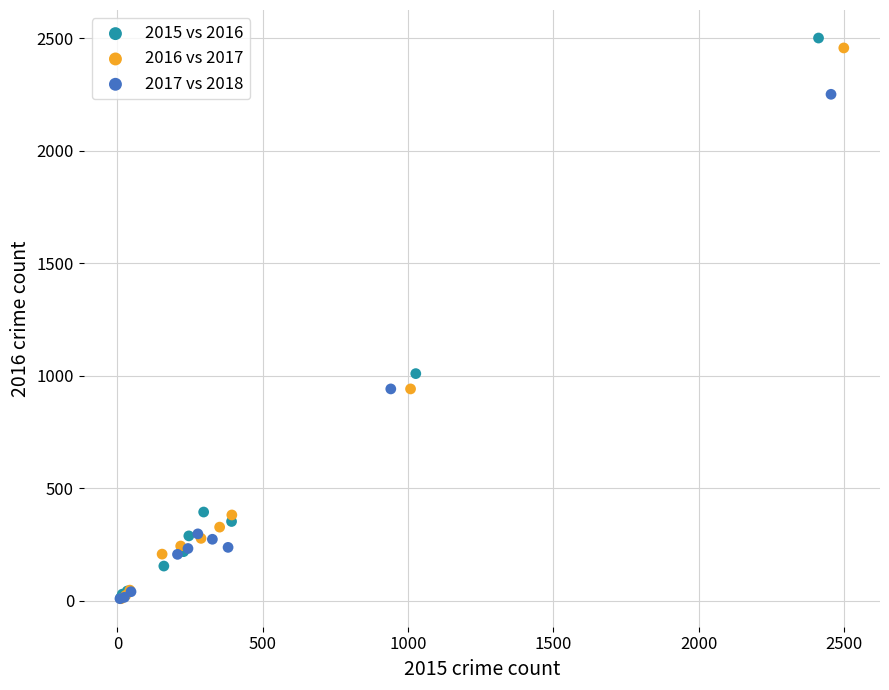

Which series contains the highest Y value?

2015 vs 2016